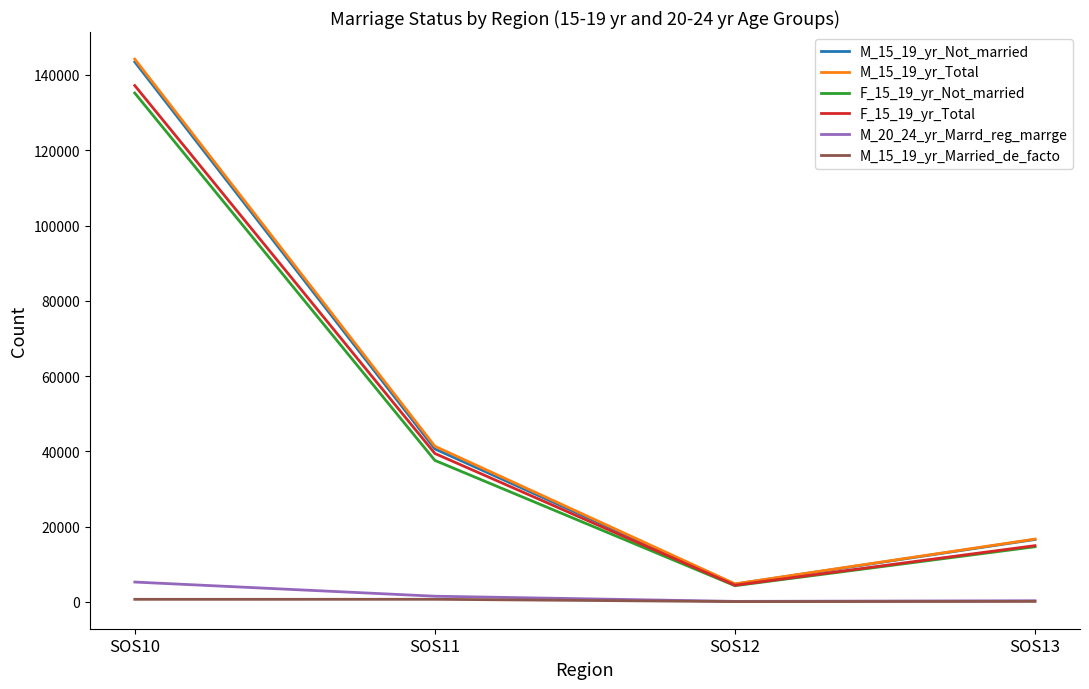

True or false: M_15_19_yr_Married_de_facto and F_15_19_yr_Total cross at least once.

False